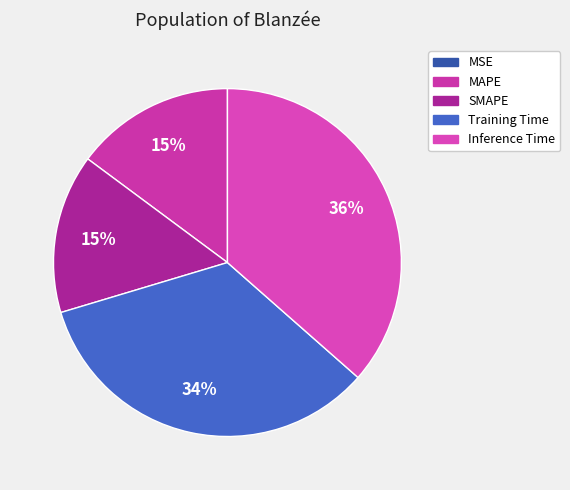

To the nearest percent, what percentage of the pie is Training Time?

34%